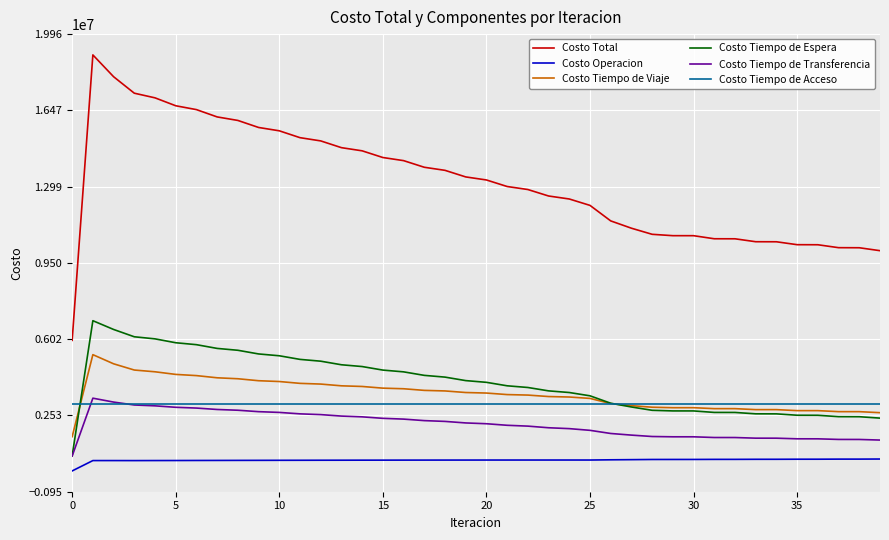

What are all the series names shown in the legend?

Costo Total, Costo Operacion, Costo Tiempo de Viaje, Costo Tiempo de Espera, Costo Tiempo de Transferencia, Costo Tiempo de Acceso